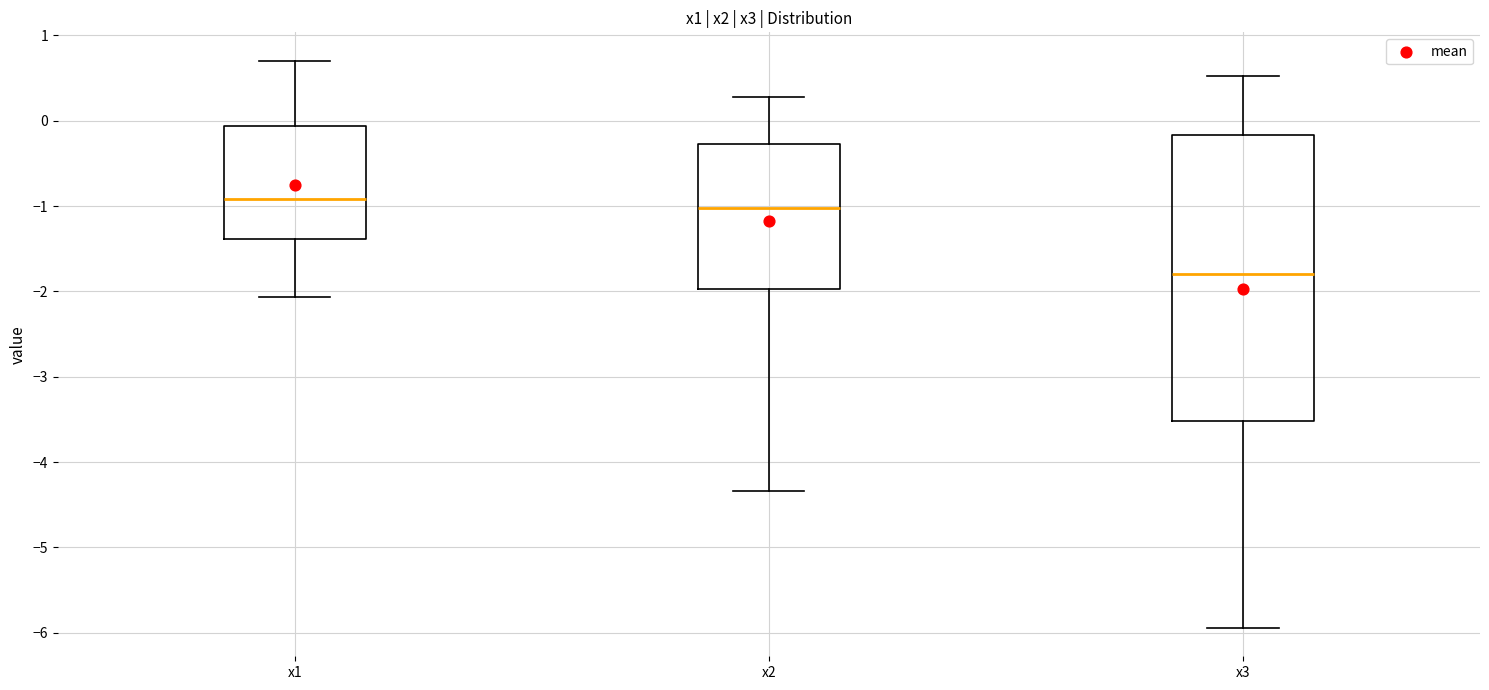

Reading left to right, read every box against the y-axis: the position of its median line, the range the box covers, and the ends of its whiskers. The values are not printed on the chart, so give them approximately, as read against the axis.

x1: median -0.9, box -1.4 to -0.1, whiskers -2.1 to 0.7
x2: median -1.0, box -2.0 to -0.3, whiskers -4.3 to 0.3
x3: median -1.8, box -3.5 to -0.2, whiskers -5.9 to 0.5